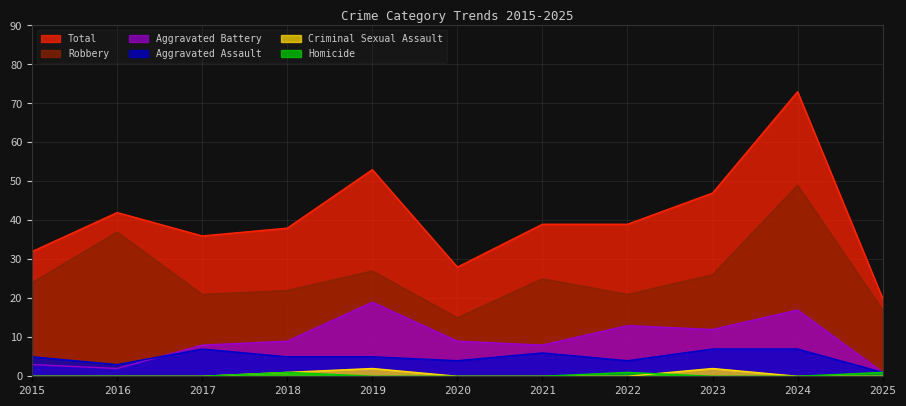

List the series in order of their peak value, lowest first.

Homicide, Criminal Sexual Assault, Aggravated Assault, Aggravated Battery, Robbery, Total